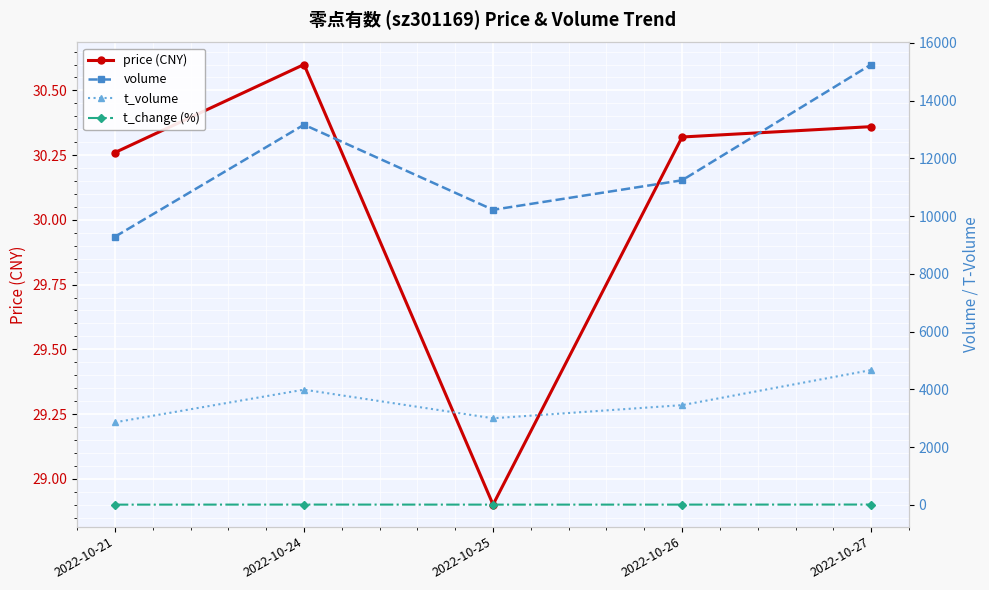

Which category has the highest value in the price (CNY) series?

2022-10-24